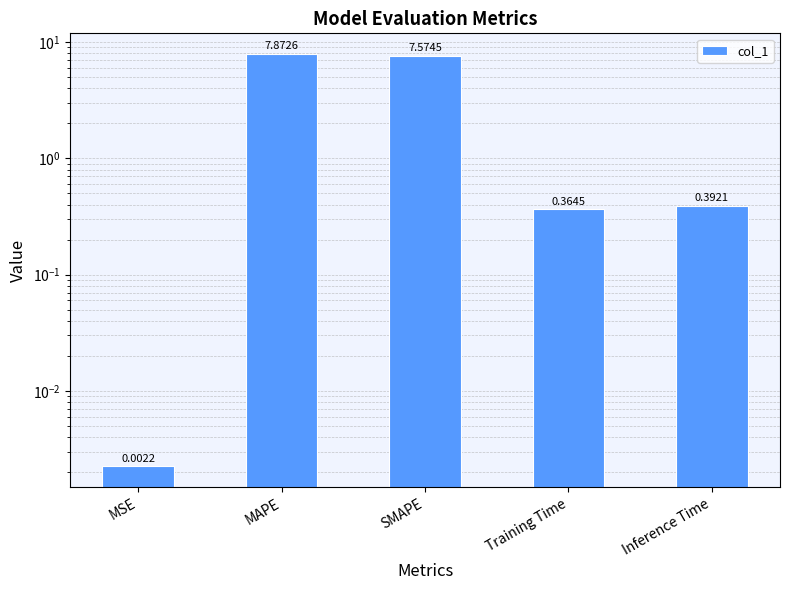

Is it true that the value at MAPE is 13.7?

False